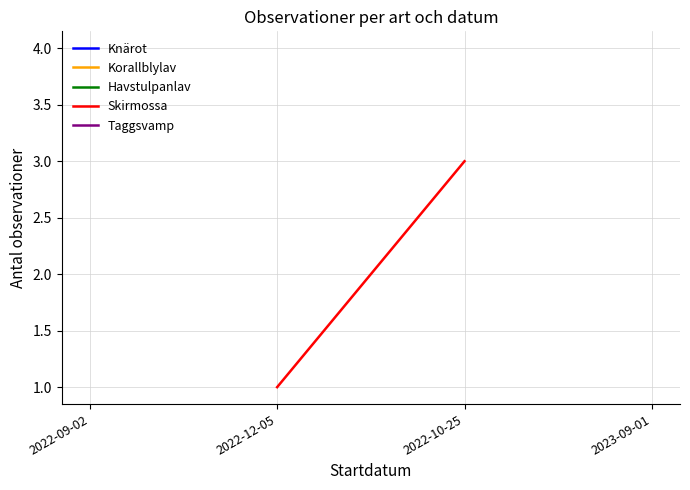

True or false: the data shows 1 at 2022-12-05.

False